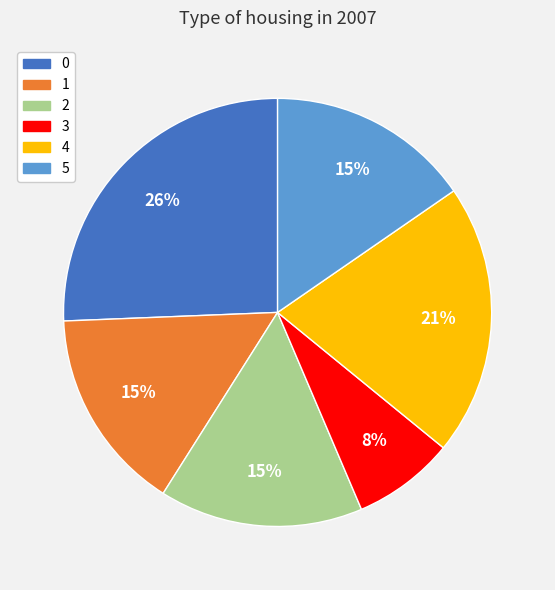

How many slices are in this pie chart?

6